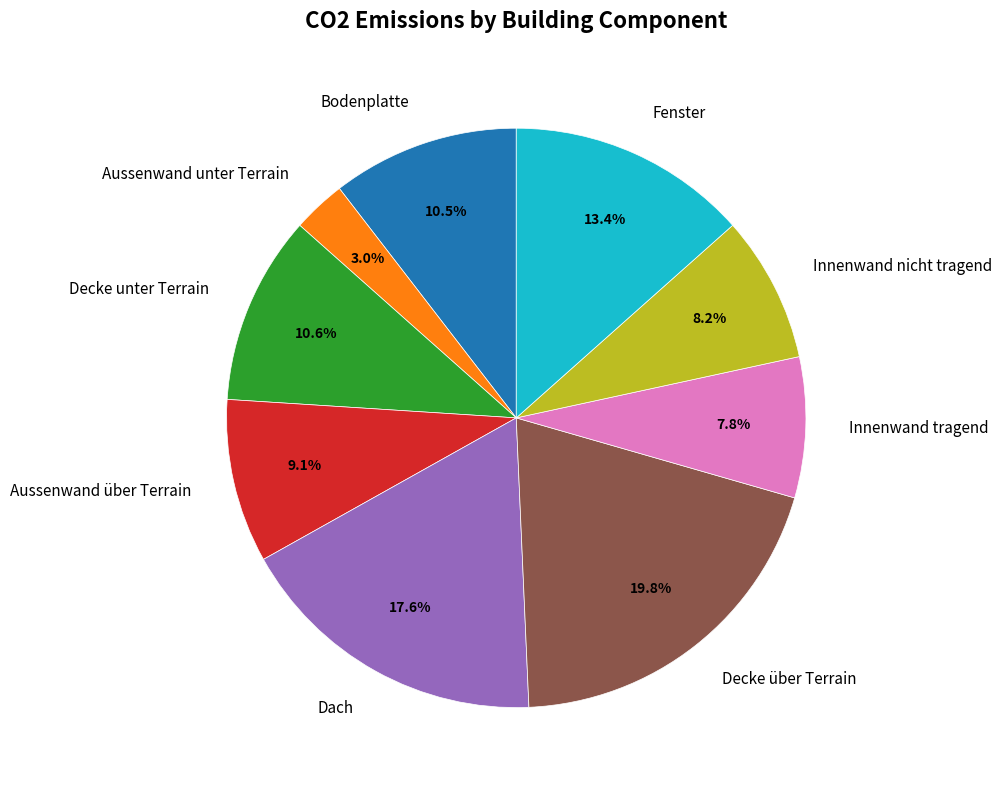

What is the ratio of the value at Fenster to the value at Decke unter Terrain?

1.3